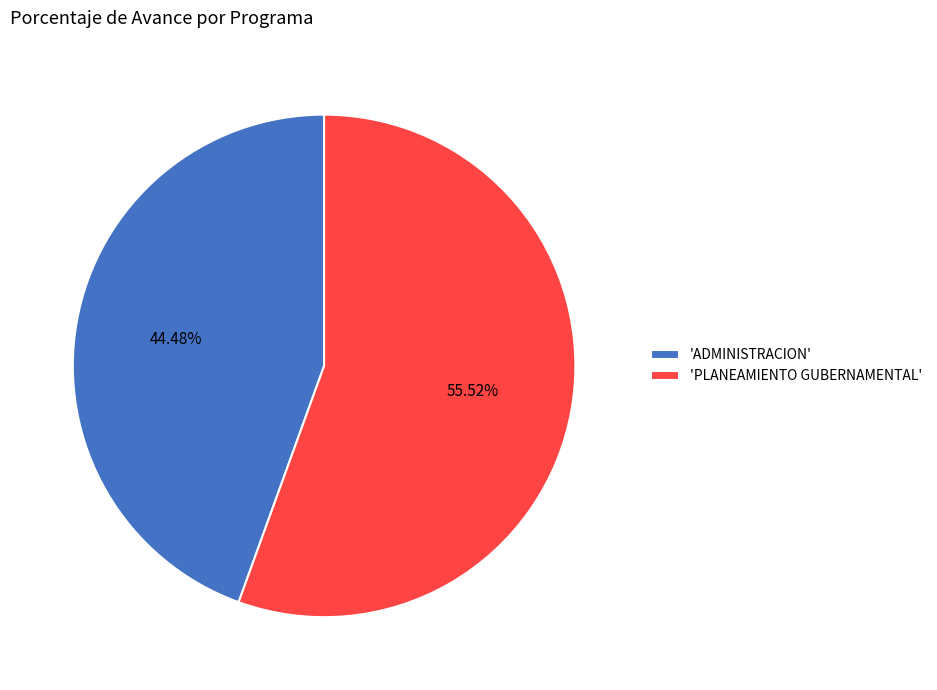

What is the largest slice in the pie chart?

'PLANEAMIENTO GUBERNAMENTAL'